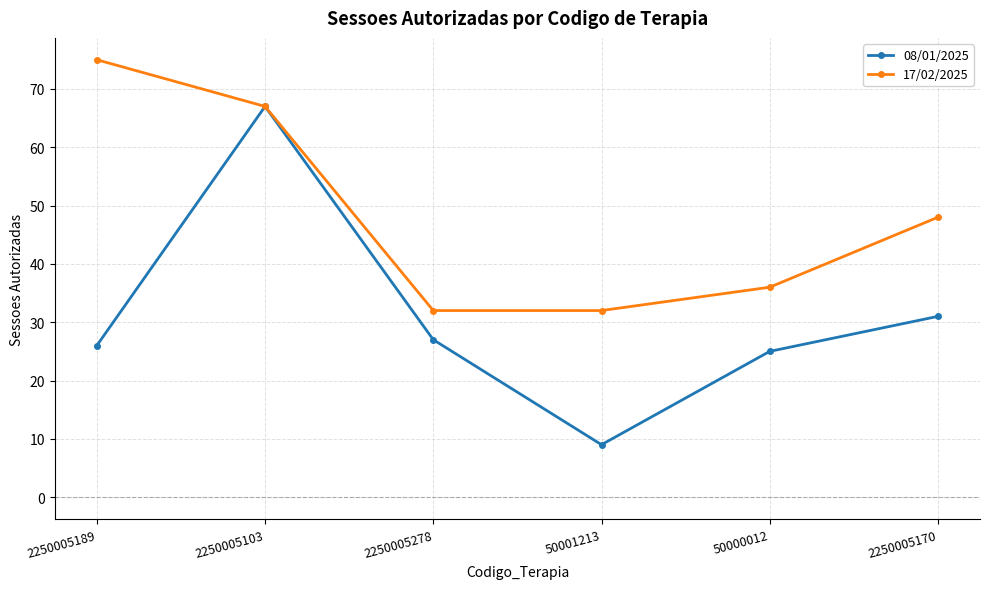

True or false: 17/02/2025 has a value of 71 at 2250005170.

False